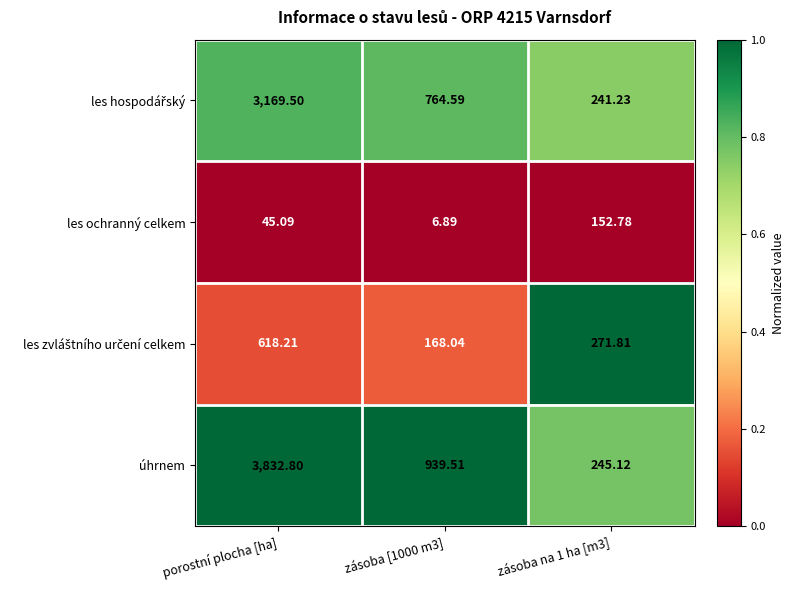

At which label does les ochranný celkem first exceed 45?

porostní plocha [ha]